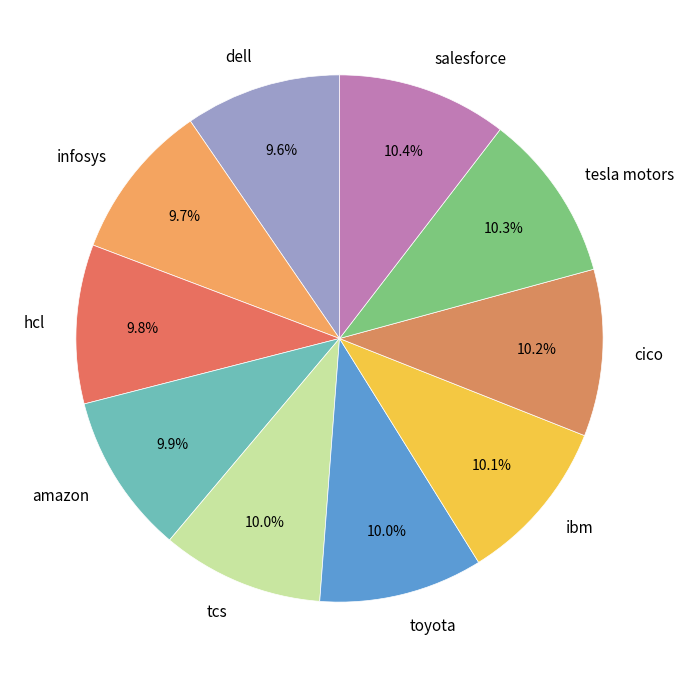

Is the sum of hcl and dell greater than half?

No